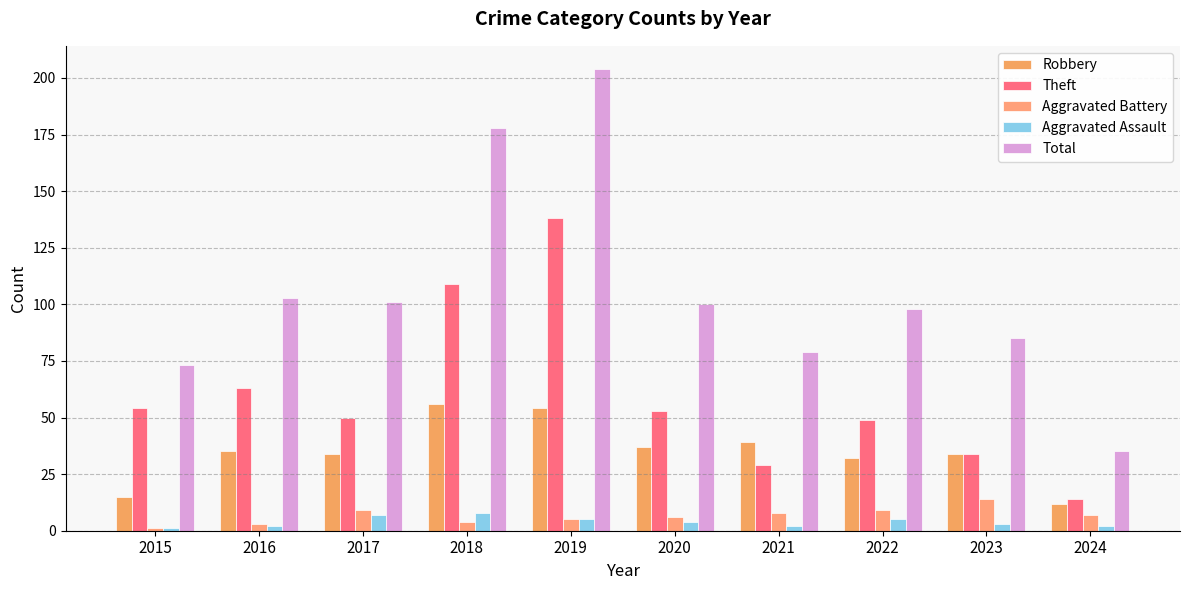

What is the value of the Aggravated Assault bar at the 3rd from the left?

7